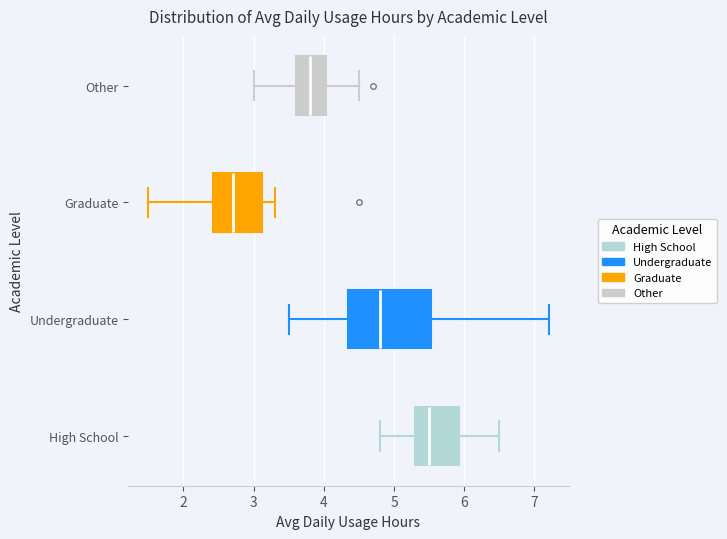

Reading bottom to top, transcribe this box plot: for each box, give where its median line is, the range the box spans, and where its two whiskers end, as read against the x-axis. The values are not printed on the chart, so give them approximately, as read against the axis.

High School: median 5.5, box 5.3 to 5.9, whiskers 4.8 to 6.5
Undergraduate: median 4.8, box 4.4 to 5.5, whiskers 3.5 to 7.2
Graduate: median 2.7, box 2.4 to 3.1, whiskers 1.5 to 3.3
Other: median 3.8, box 3.6 to 4.0, whiskers 3.0 to 4.5